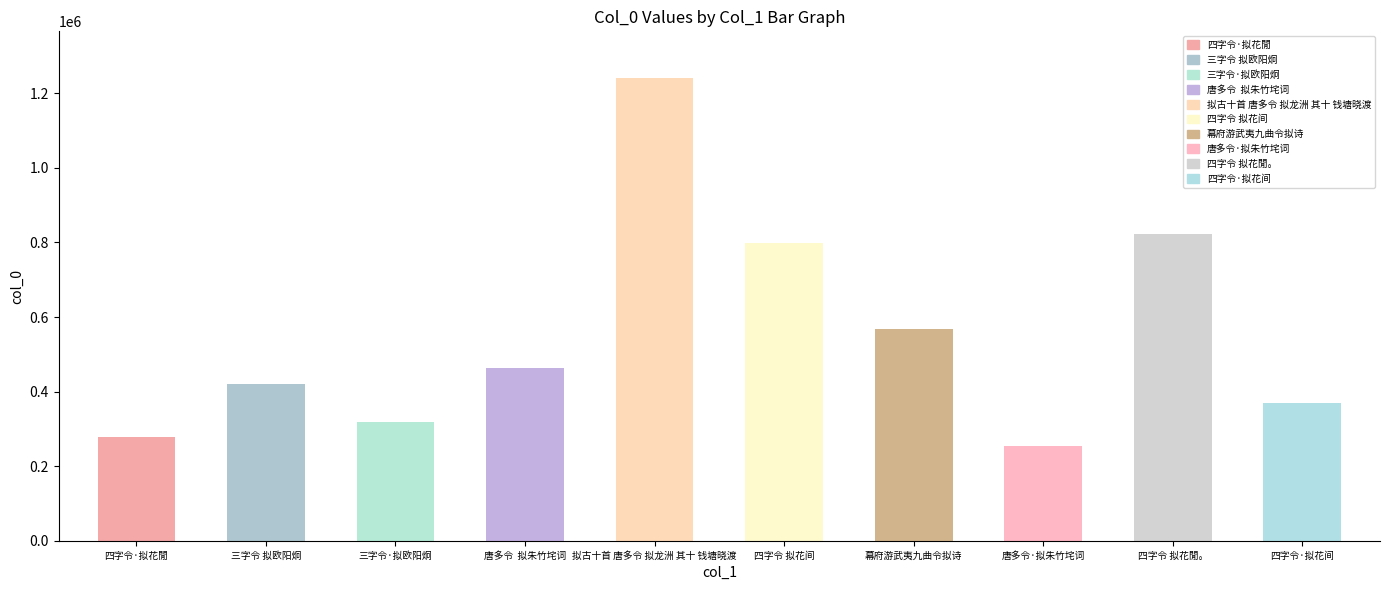

What is the value of the 5th bar from the left?

1242227